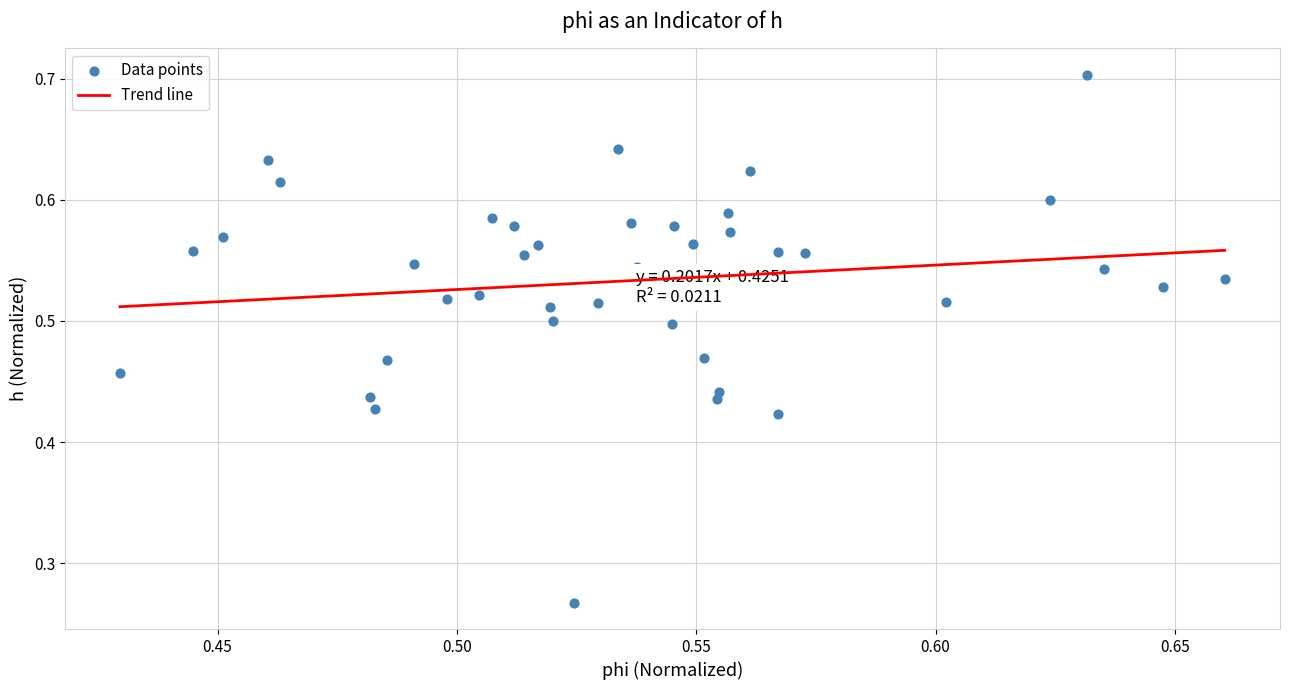

How many data points are displayed?

40